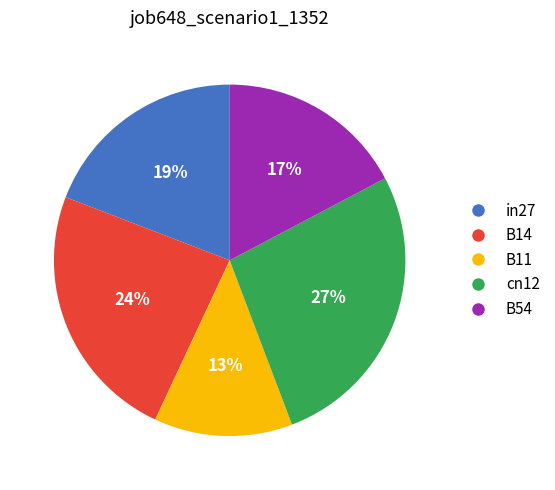

Which slice is the smallest?

B11